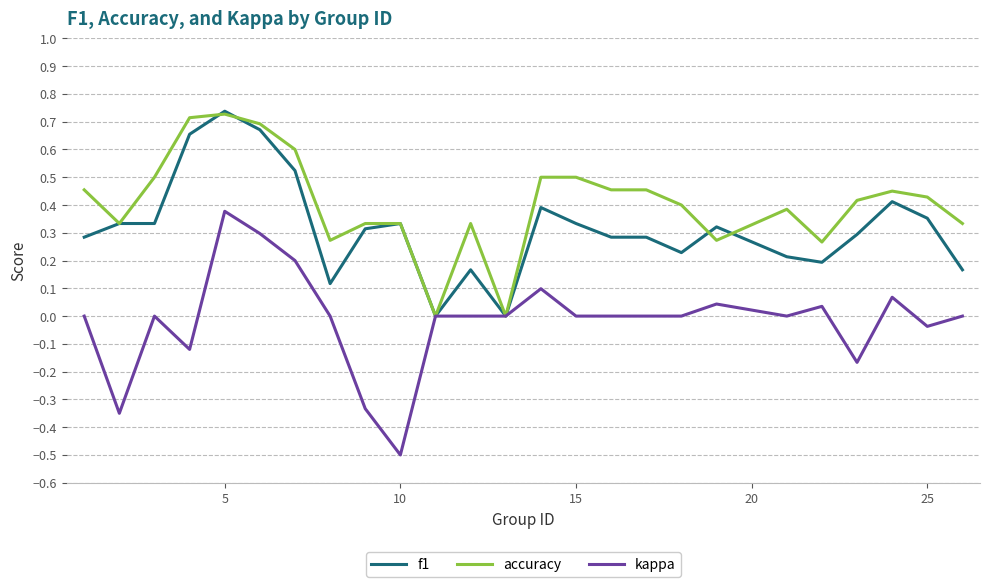

What is the minimum value shown in the chart?

-0.5